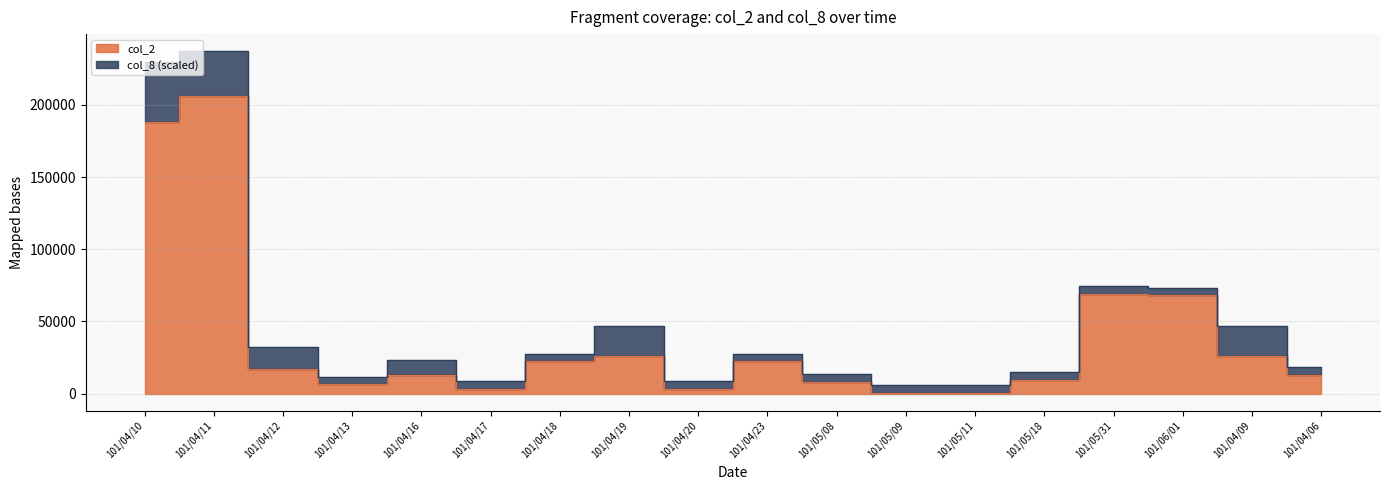

What is the ratio of the value at 101/04/06 to the value at 101/04/16?

1.0